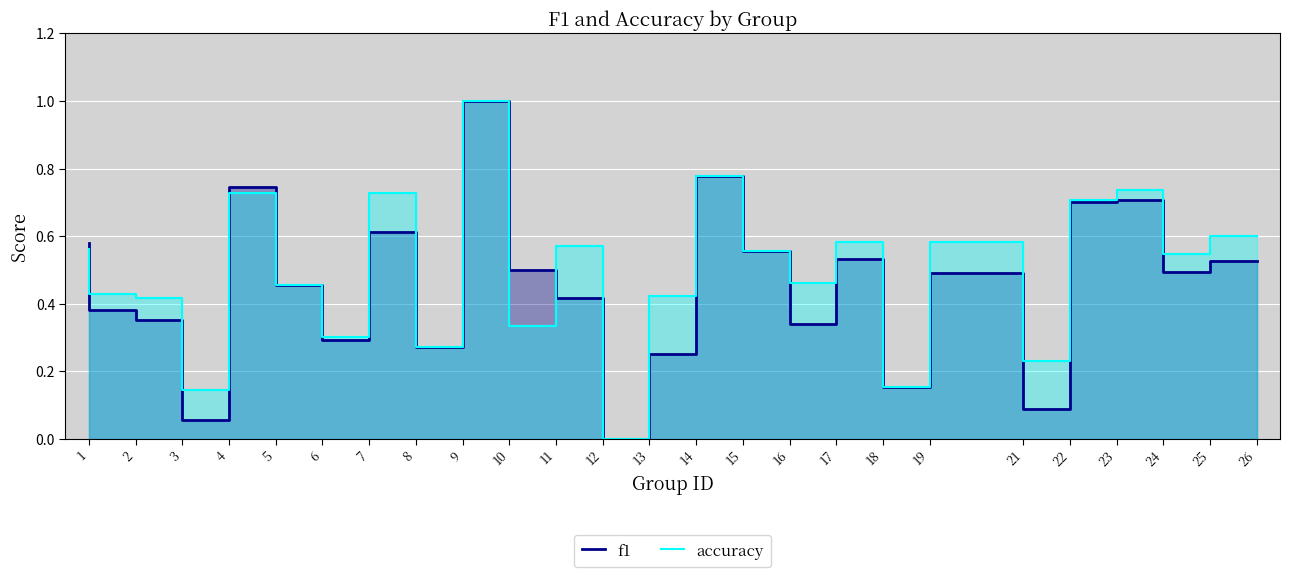

At which category is the sum across all series the highest?

10